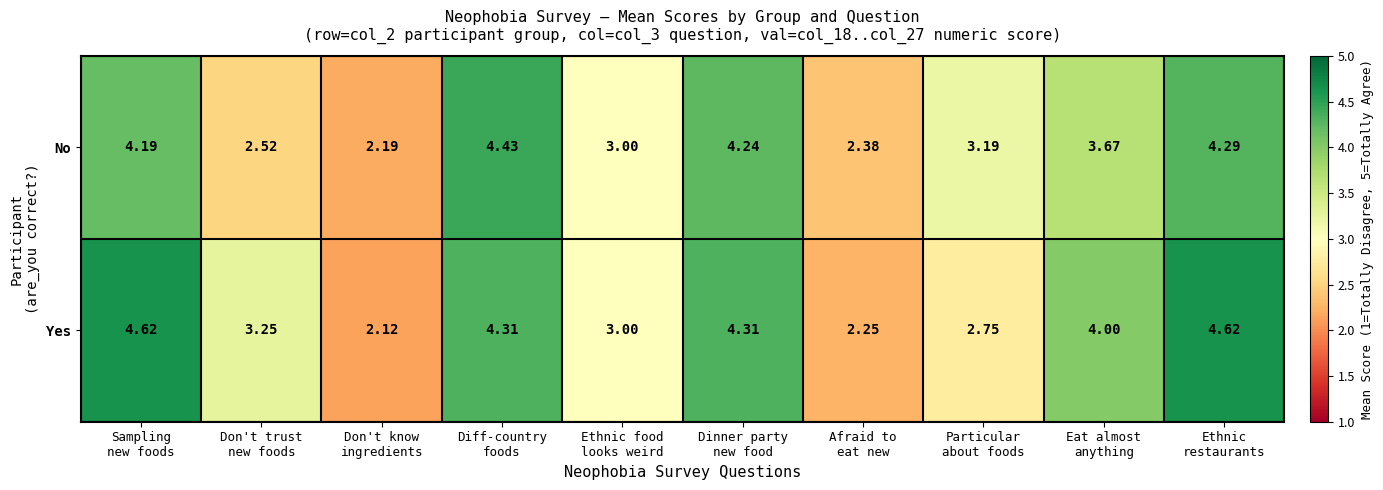

Rank the series at Don't know
ingredients from lowest to highest value.

Yes, No